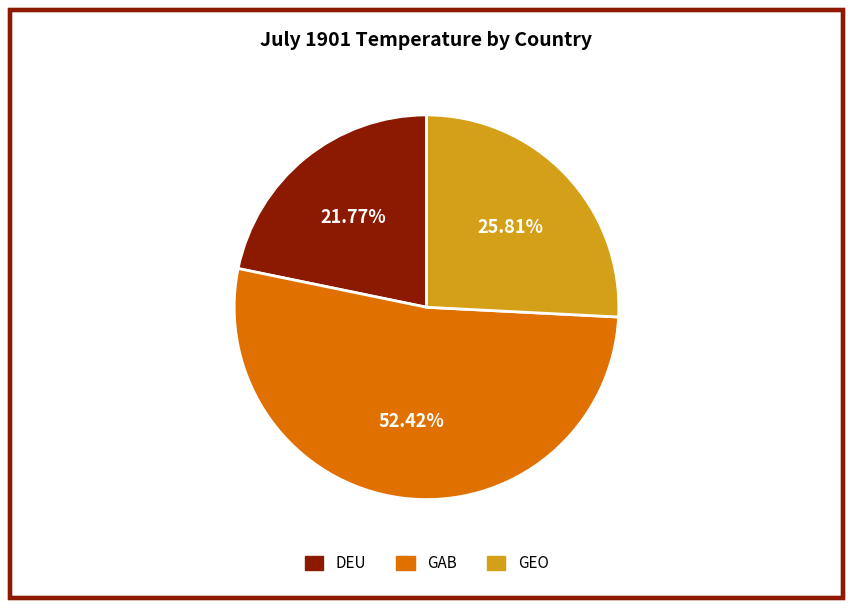

Between GEO and DEU, which is larger?

GEO